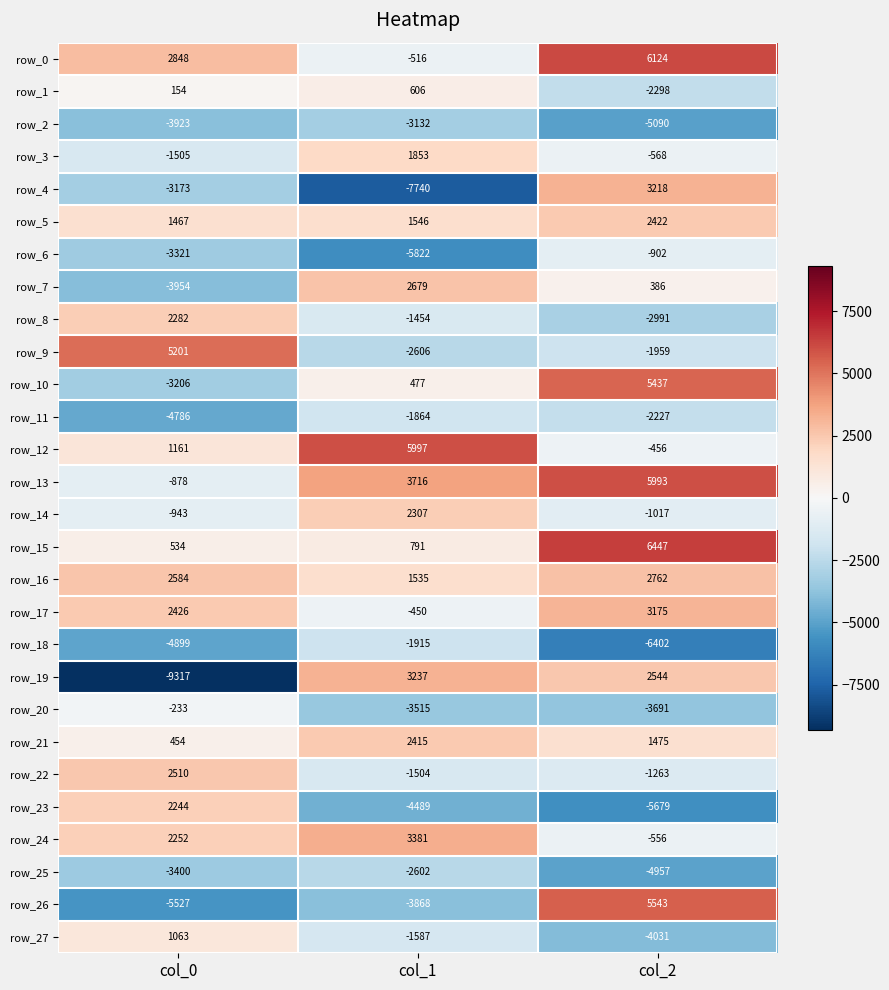

Is it true that row_12 equals 1726 at col_0?

False